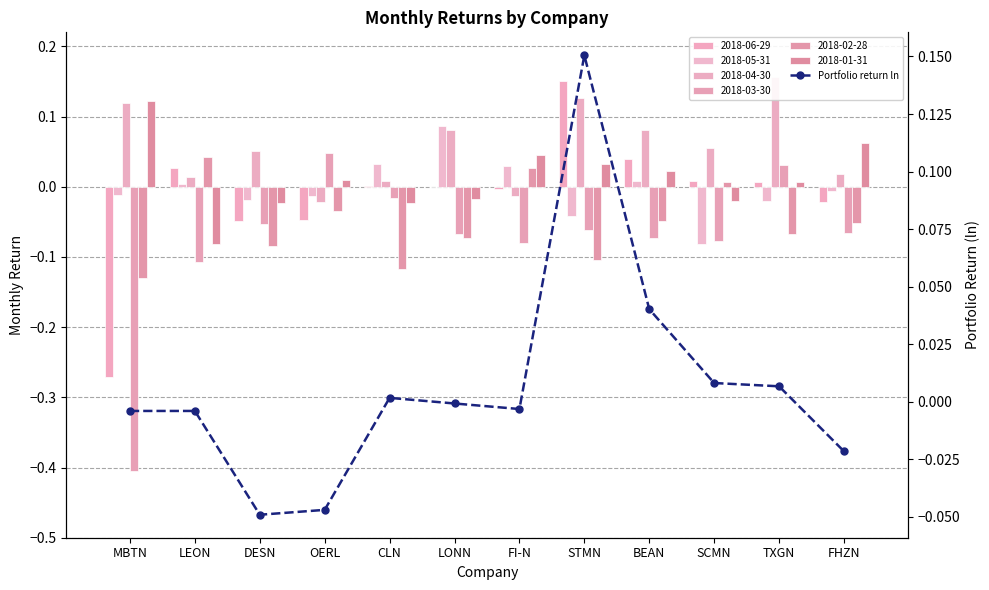

What is the label of the 9th bar from the right?

OERL